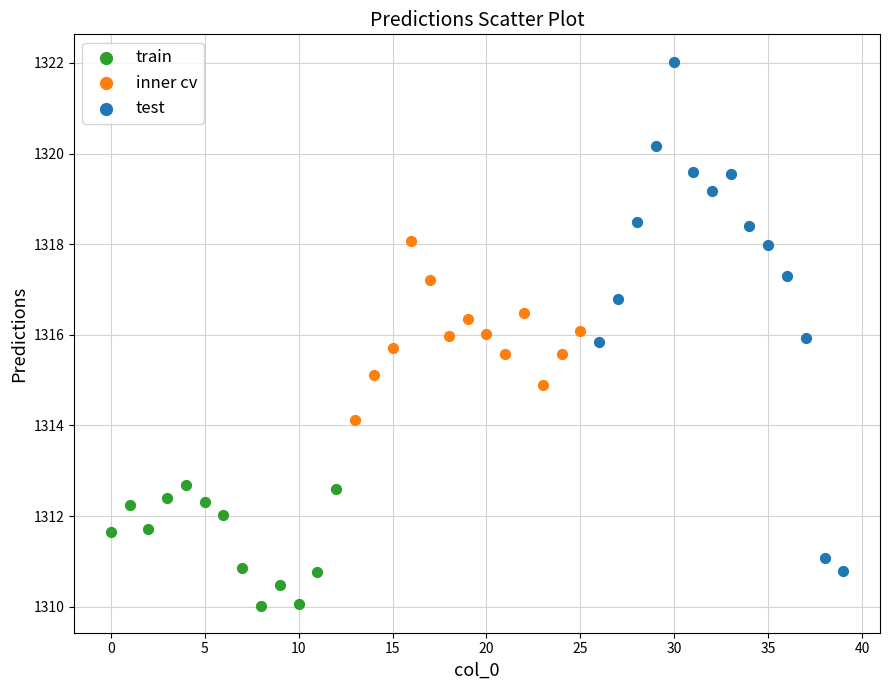

Which series reaches the maximum Y coordinate?

test